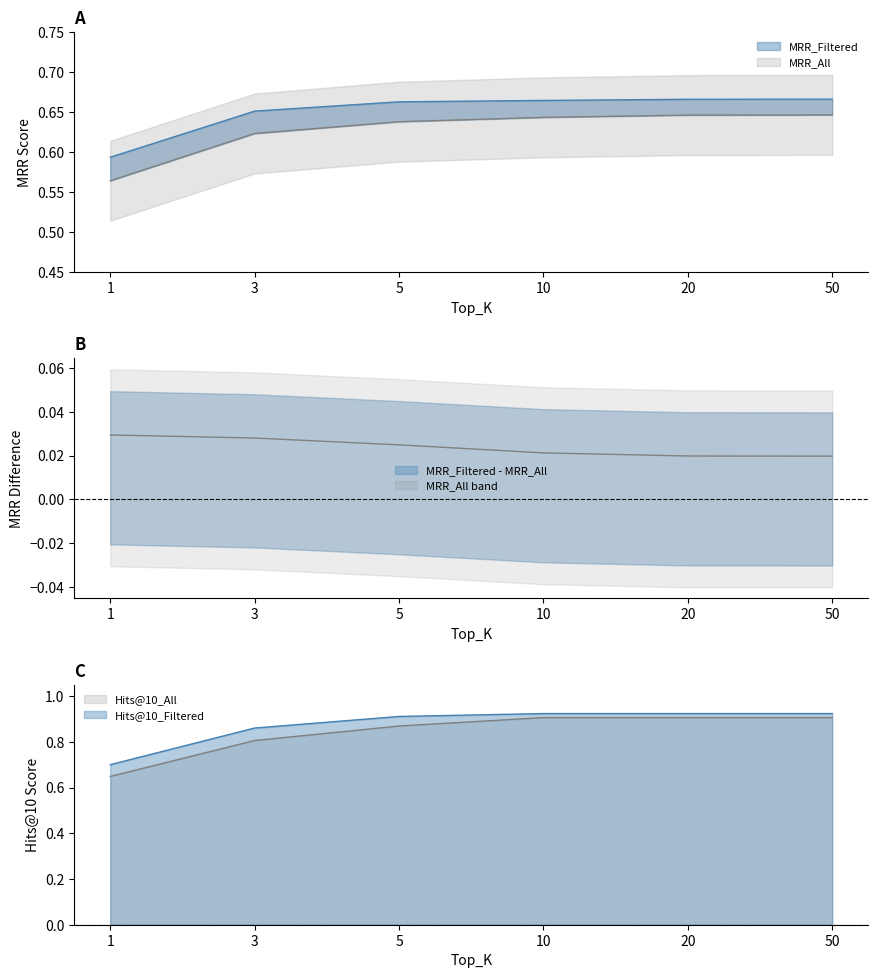

Reading left to right, extract all data points from this chart.

MRR_All: 0.6	0.6	0.6	0.6	0.6	0.6
MRR_Filtered: 0.6	0.7	0.7	0.7	0.7	0.7
Hits@10_All: 0.6	0.8	0.9	0.9	0.9	0.9
Hits@10_Filtered: 0.7	0.9	0.9	0.9	0.9	0.9